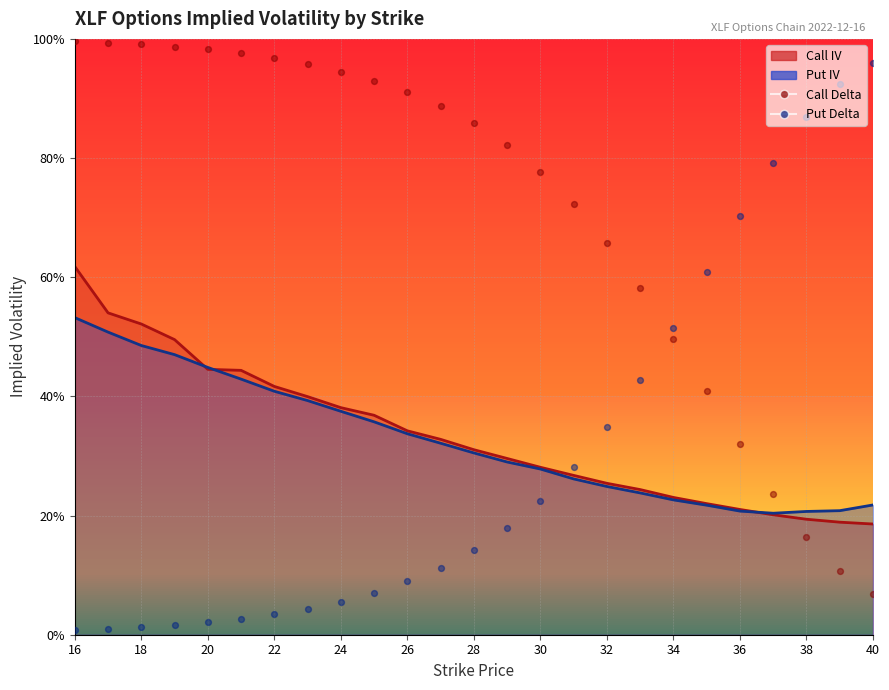

Which series has the largest total across all categories?

Call Delta